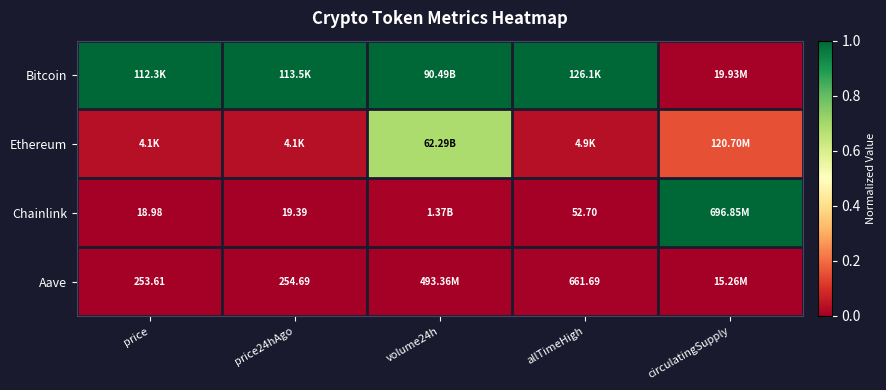

Rank the series by their maximum value, from lowest to highest.

Aave, Ethereum, Bitcoin, Chainlink